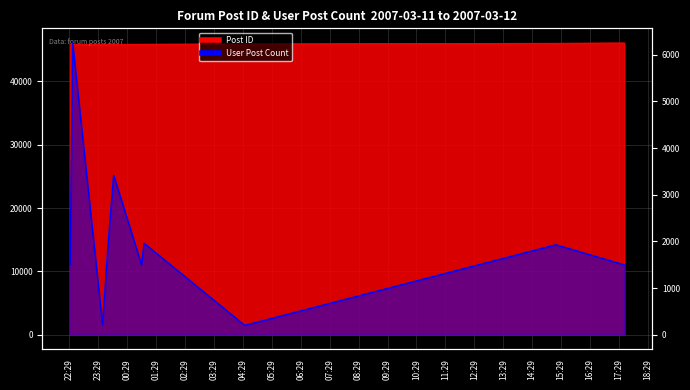

Is the value of User Post Count at 2007-03-12 01:04:00 greater than the value of Post ID at 2007-03-11 22:31:00?

No